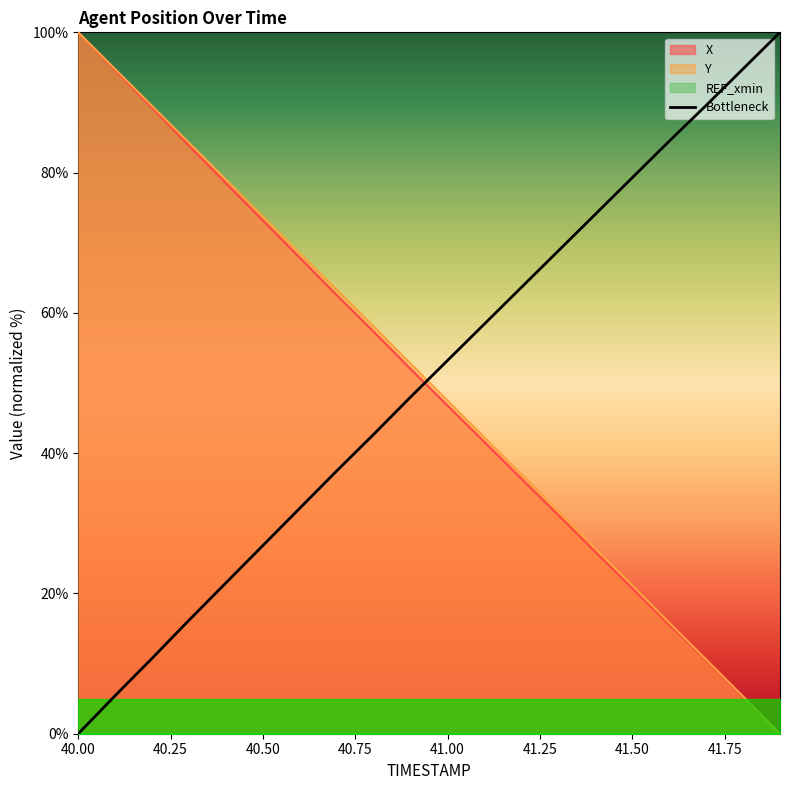

How many intersections are there between X and Bottleneck?

1